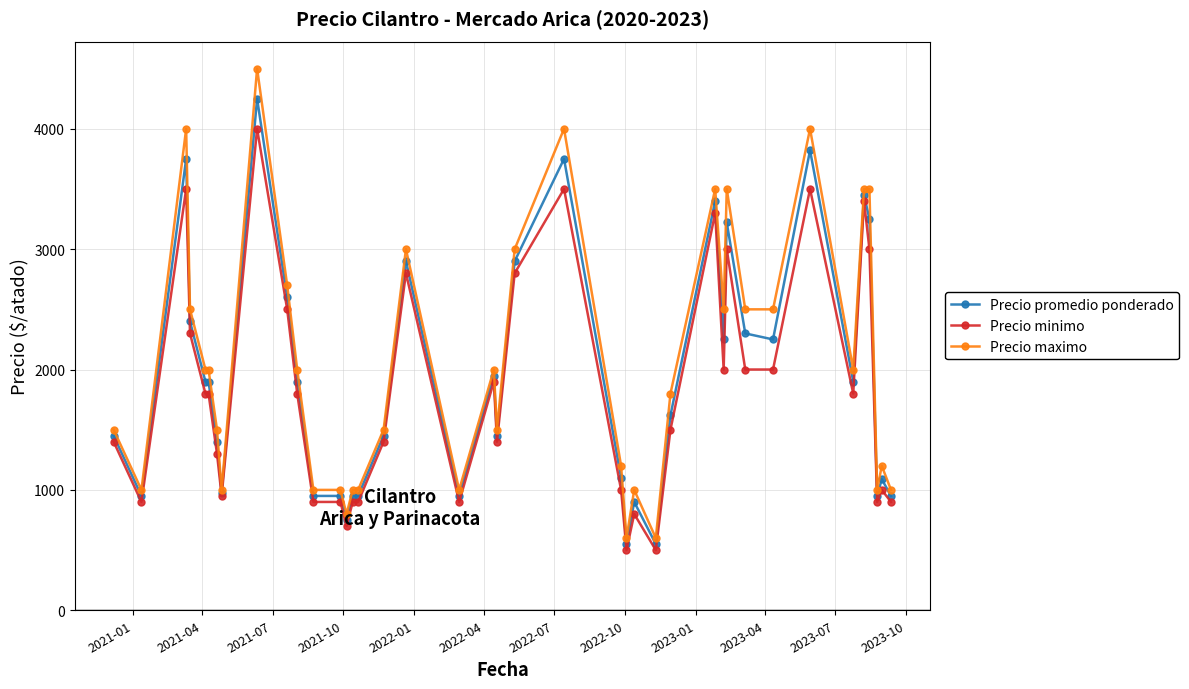

Which series has the widest spread of values?

Precio maximo